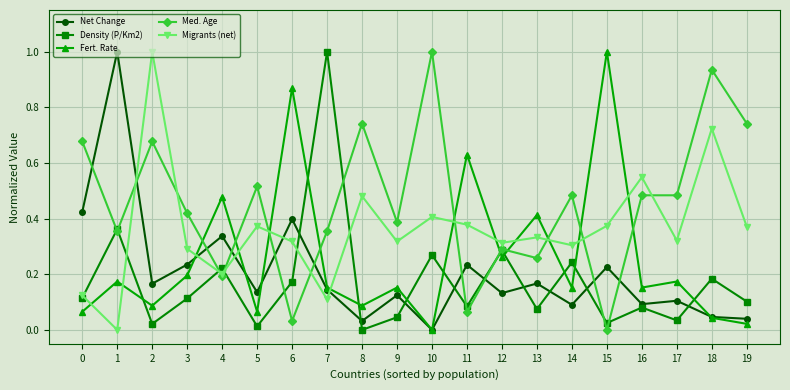

At which category does Migrants (net) reach its first local peak?

2